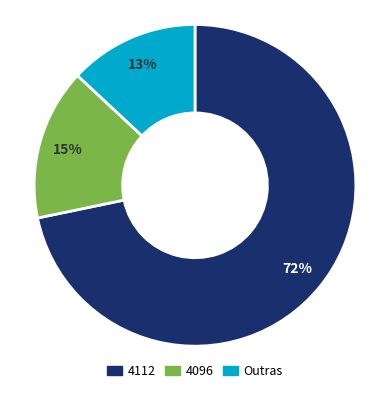

Does any single category account for the majority?

Yes